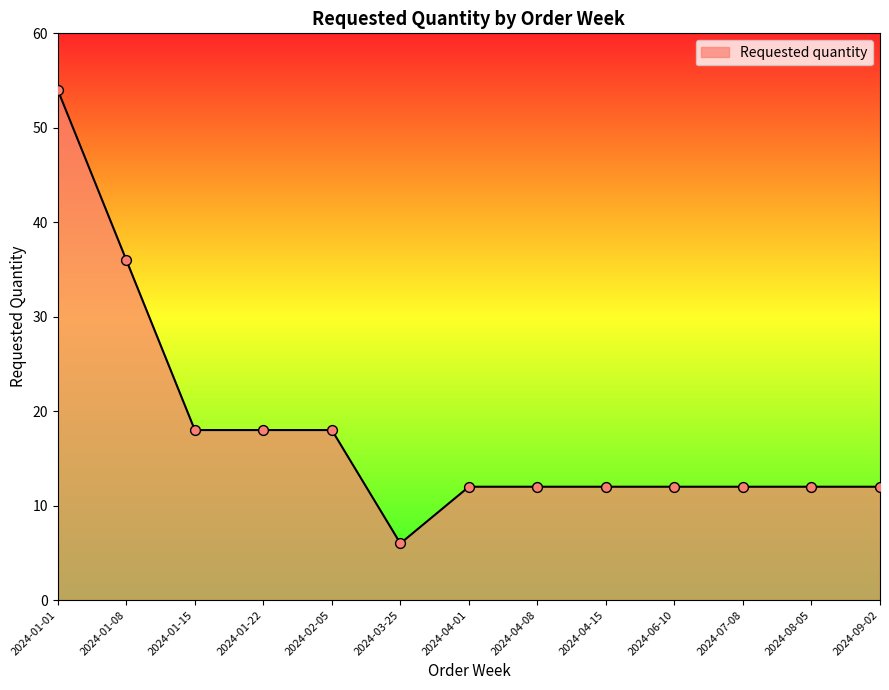

Between 2024-08-05 and 2024-01-08, which is larger?

2024-01-08